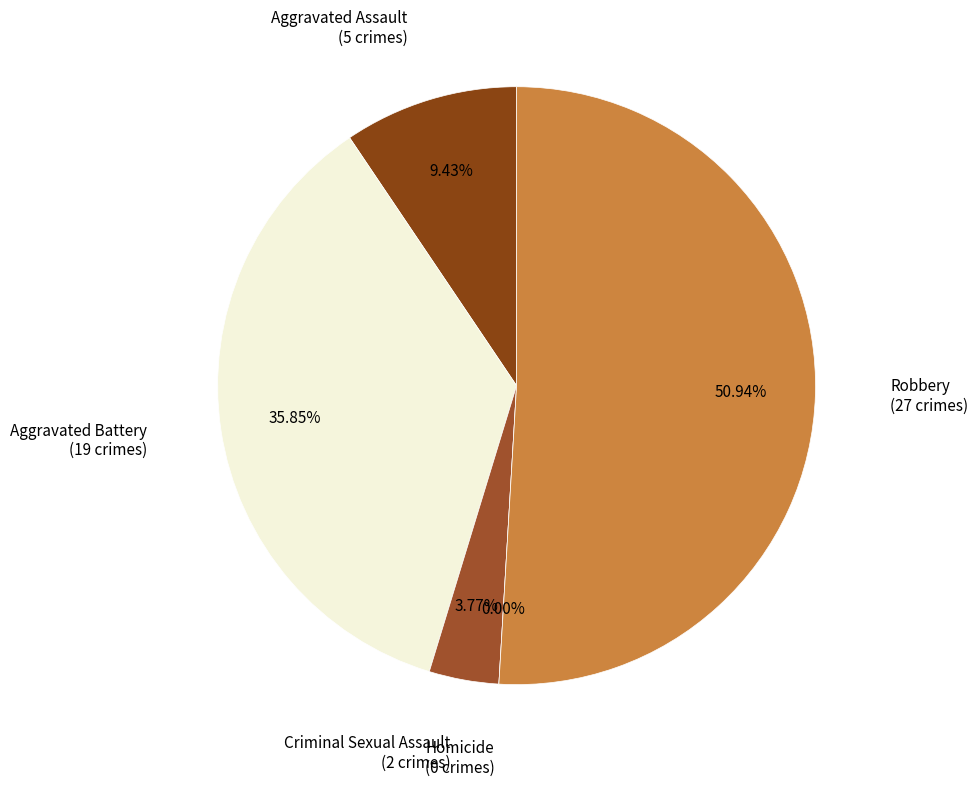

To the nearest percent, what percentage of the pie is Robbery?

51%